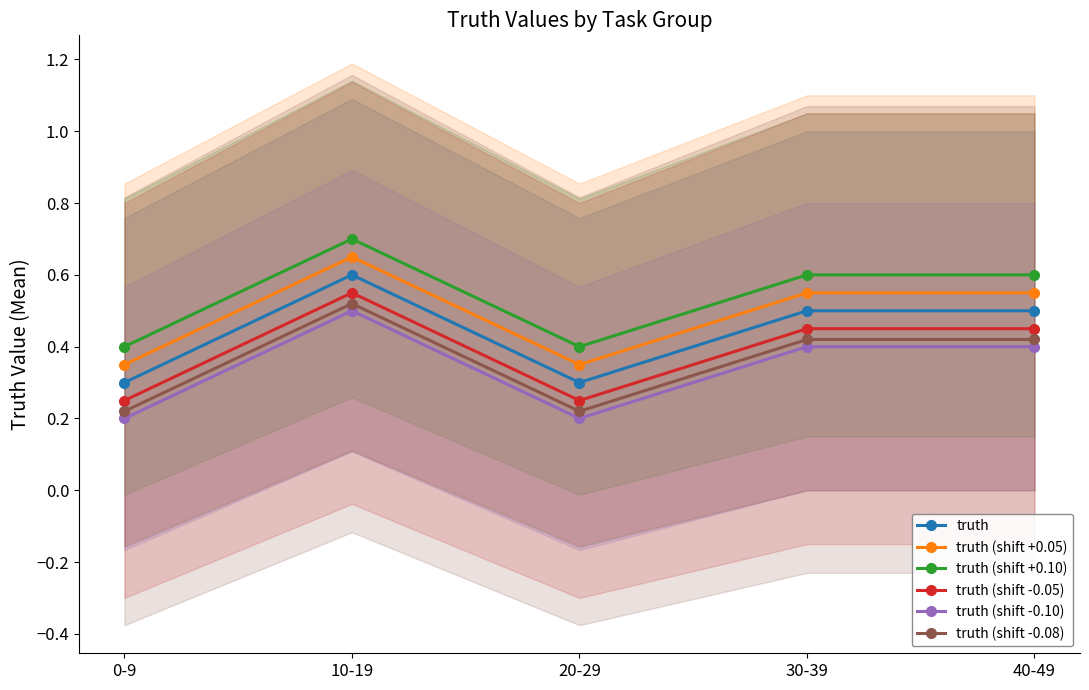

Reading left to right, what are all the values shown in this chart?

truth: 0-9=0.3	10-19=0.6	20-29=0.3	30-39=0.5	40-49=0.5
truth (shift +0.05): 0-9=0.3	10-19=0.7	20-29=0.3	30-39=0.6	40-49=0.6
truth (shift +0.10): 0-9=0.4	10-19=0.7	20-29=0.4	30-39=0.6	40-49=0.6
truth (shift -0.05): 0-9=0.2	10-19=0.5	20-29=0.2	30-39=0.5	40-49=0.5
truth (shift -0.10): 0-9=0.2	10-19=0.5	20-29=0.2	30-39=0.4	40-49=0.4
truth (shift -0.08): 0-9=0.2	10-19=0.5	20-29=0.2	30-39=0.4	40-49=0.4